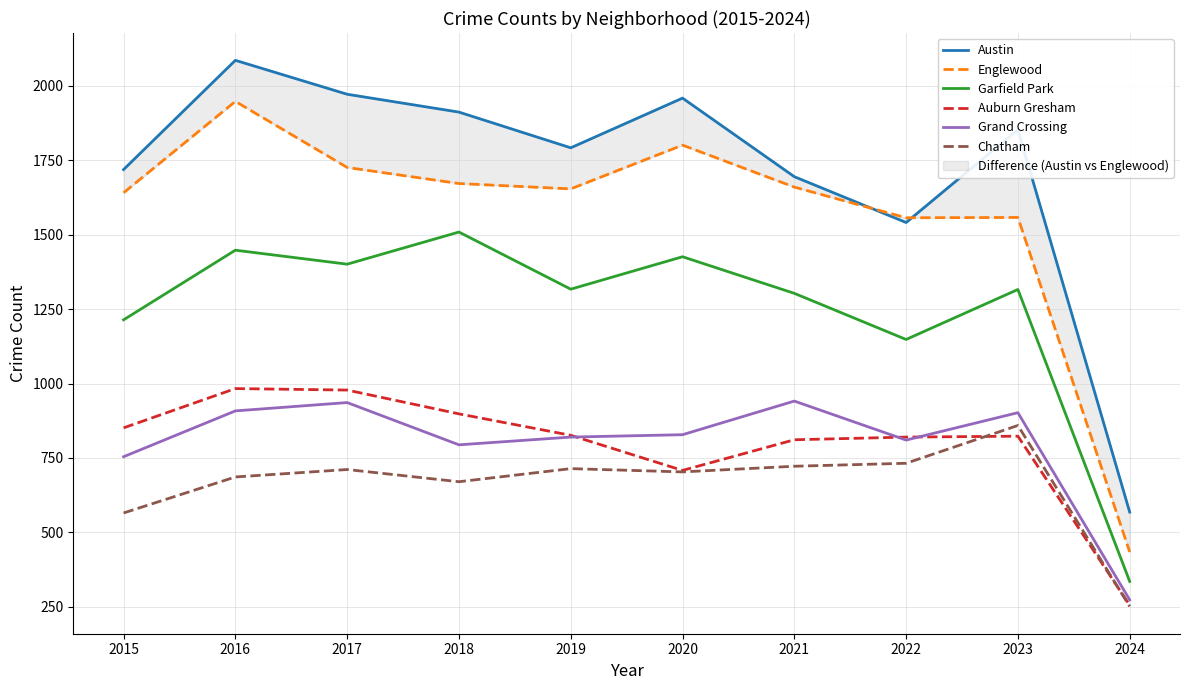

True or false: Austin has a value of 3237 at 2017.

False